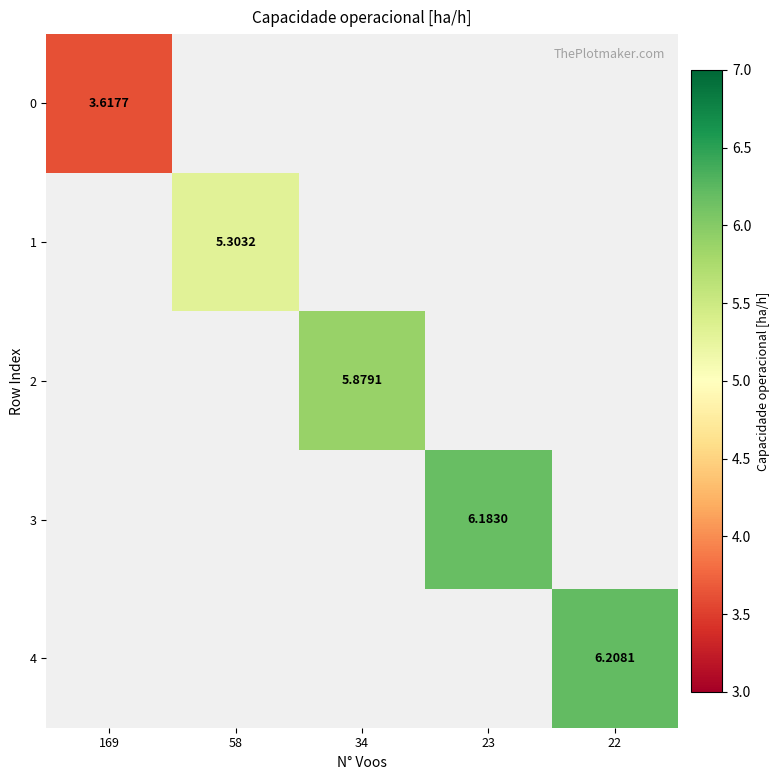

Rank the series by their maximum value, from lowest to highest.

0, 1, 2, 3, 4